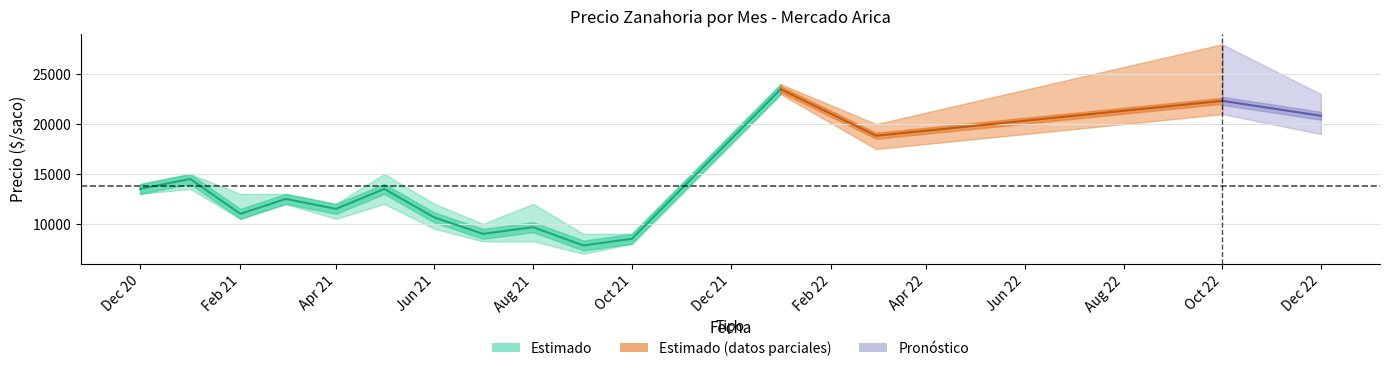

What position from the left is 2021-06?

7